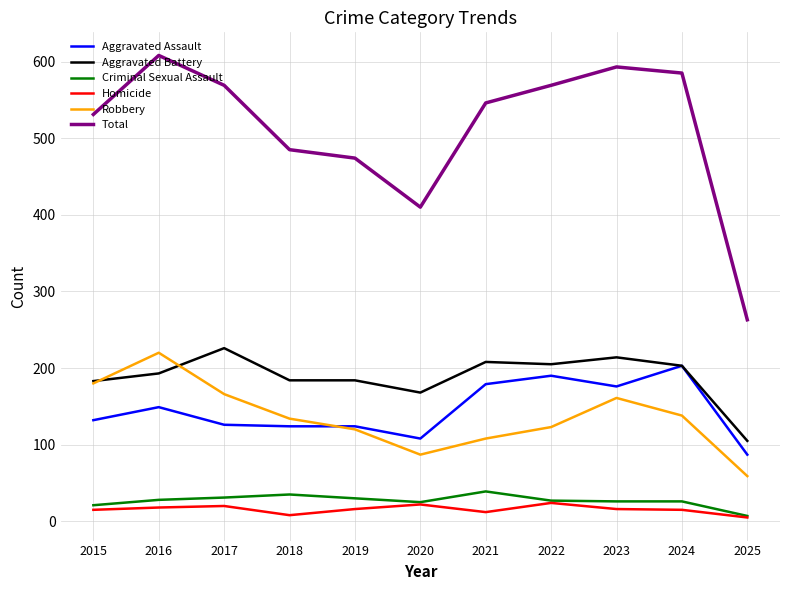

True or false: Criminal Sexual Assault and Robbery cross at least once.

False